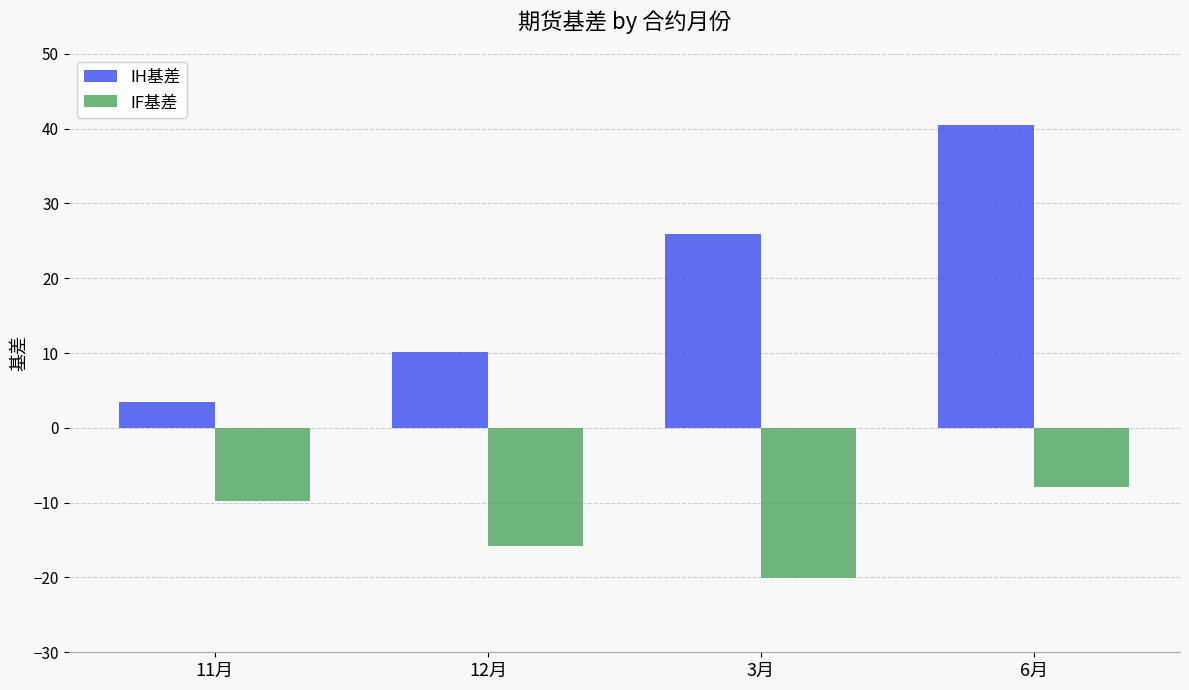

How many data points in IH基差 are less than 25?

2